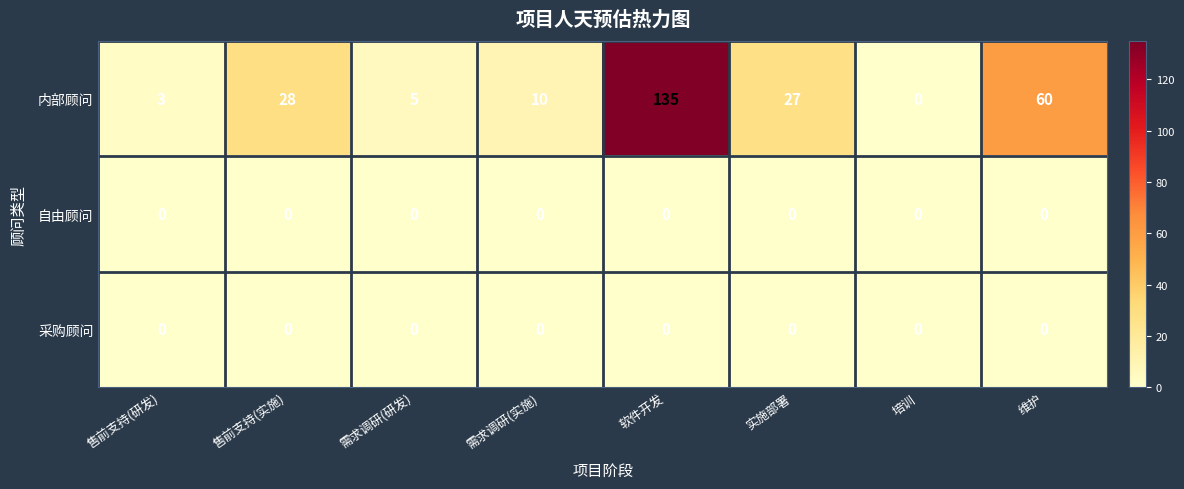

Which series has the largest range (max minus min)?

内部顾问